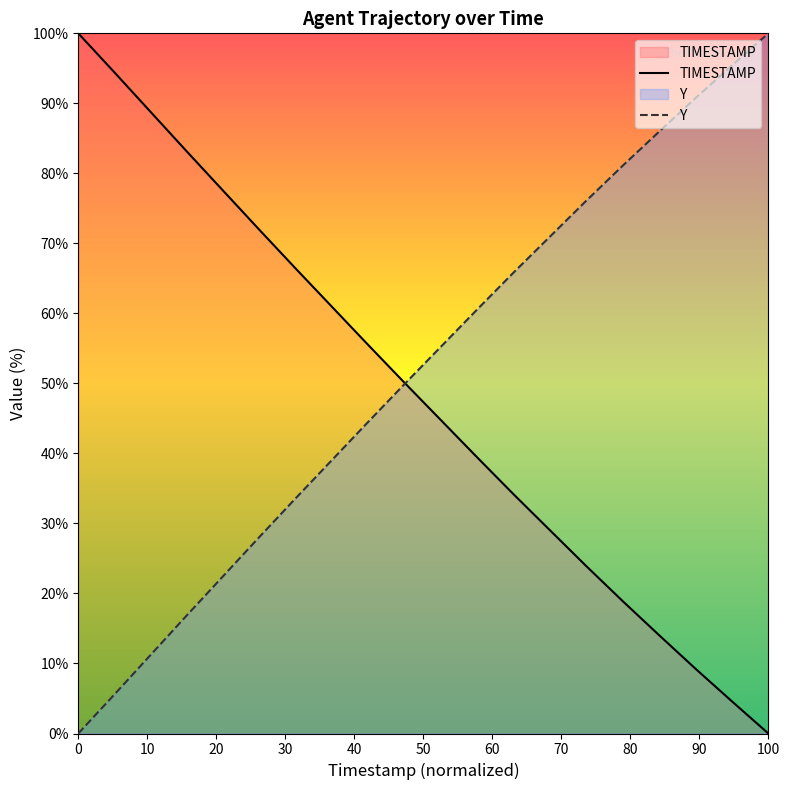

What is the average value of the TIMESTAMP series?

48.3